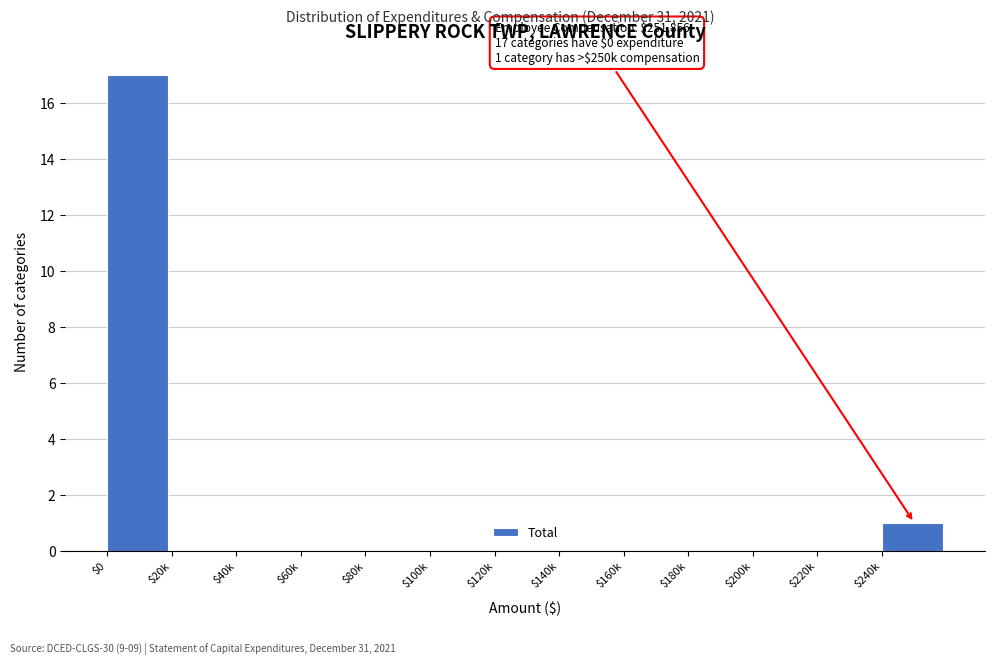

Where is the data nearest to the value 8?

$240k